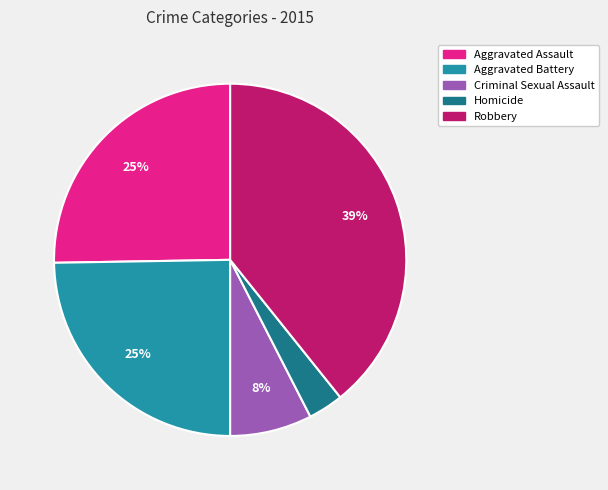

Does Aggravated Assault represent more than half of the total?

No